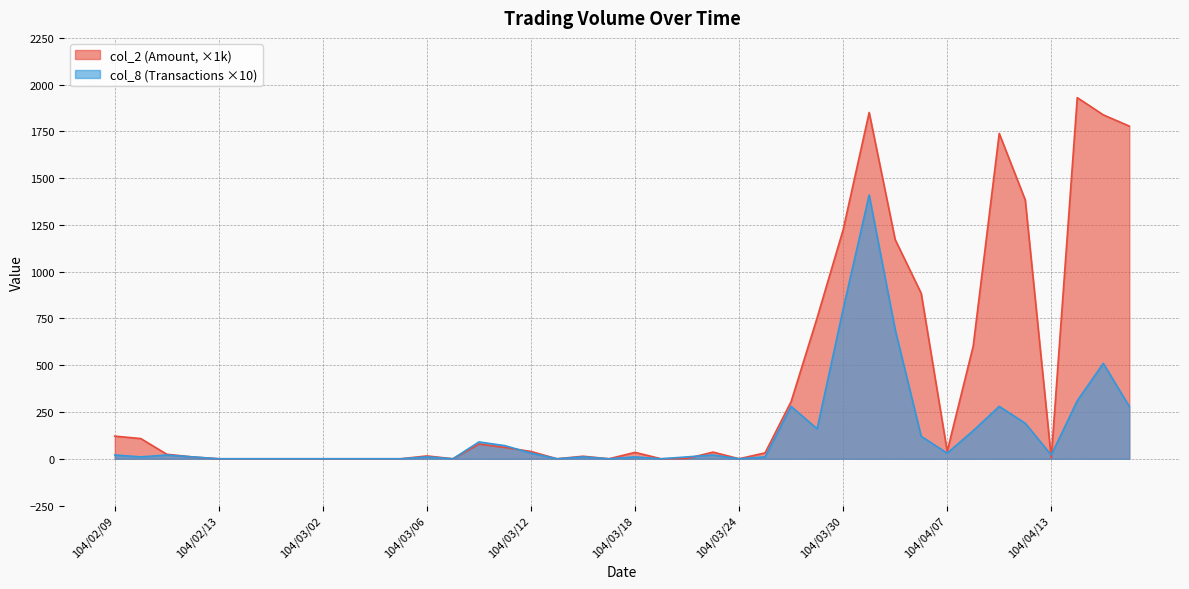

Which has a higher value, 104/03/06 or 104/03/19?

104/03/06